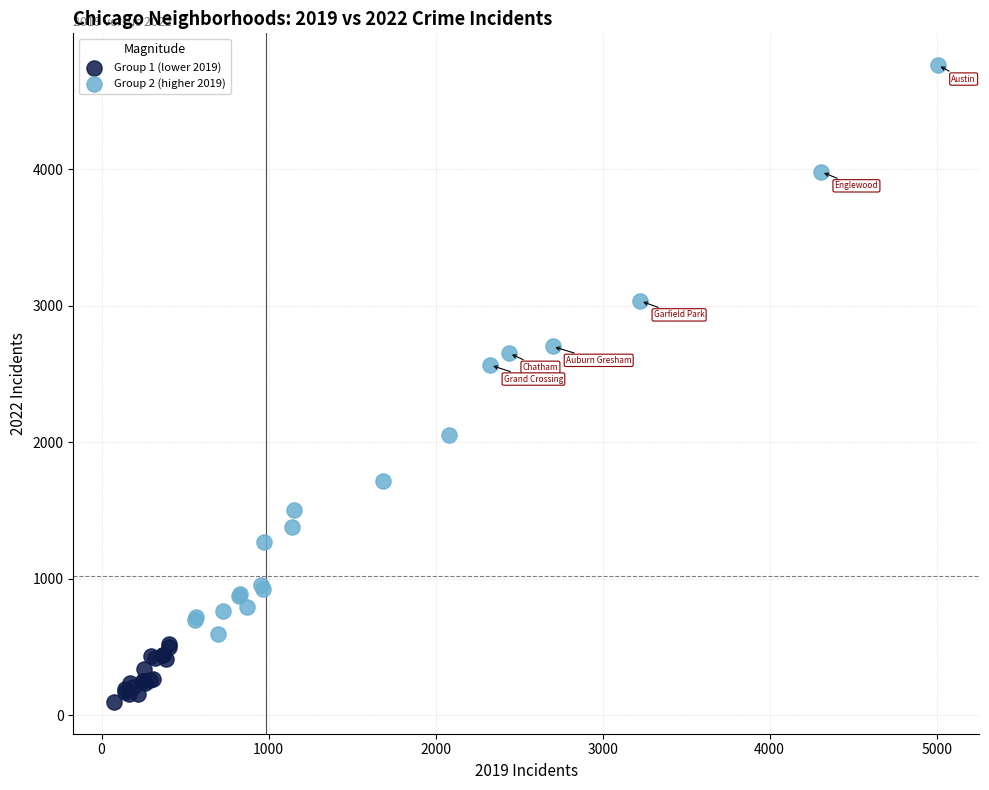

What are all the series names shown in the legend?

Group 1 (lower 2019), Group 2 (higher 2019)